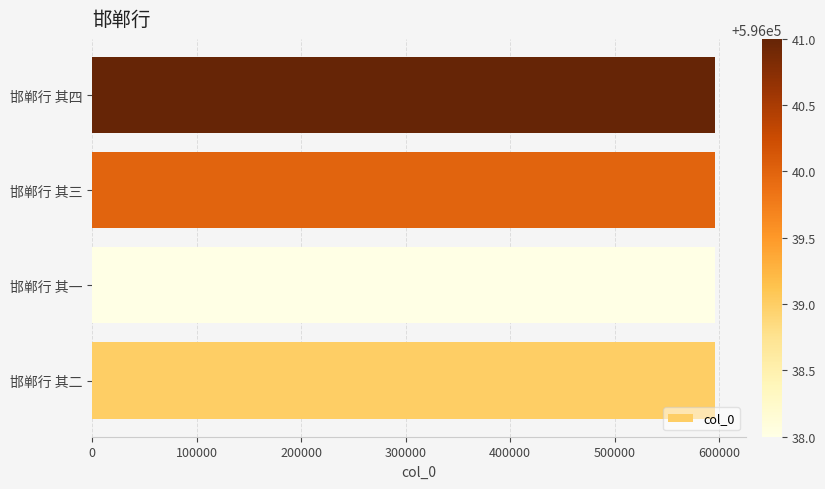

What is the average value?

596040